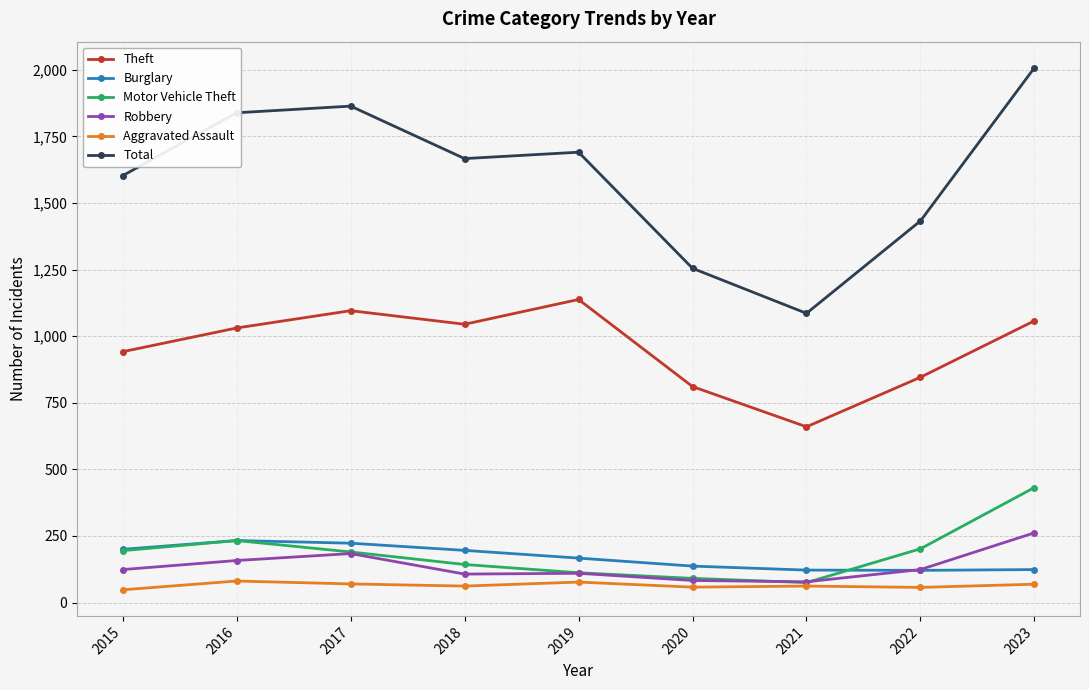

What is the lowest value of the Theft series?

660